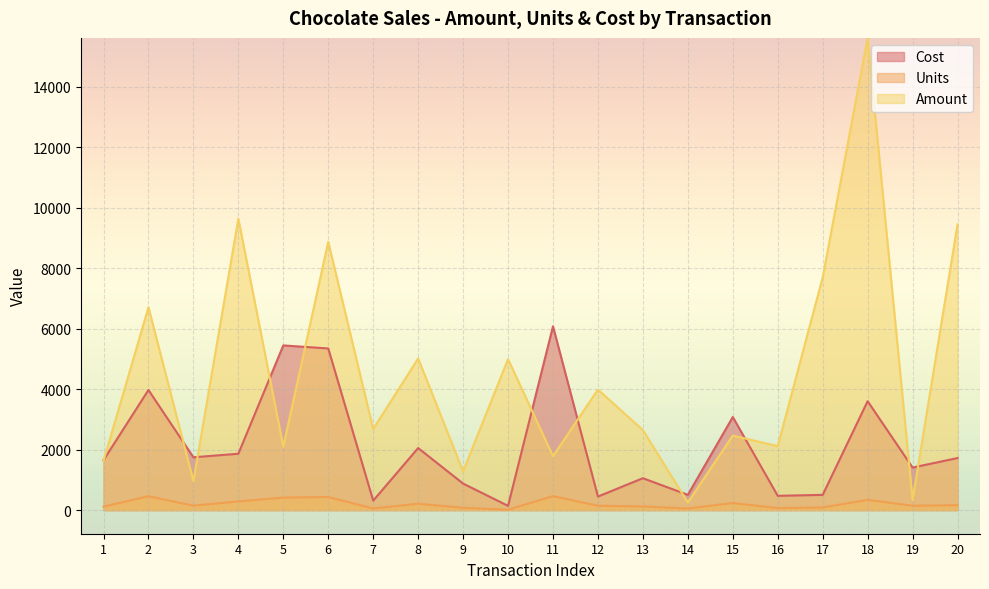

What is the sum of all Cost values?

42264.8